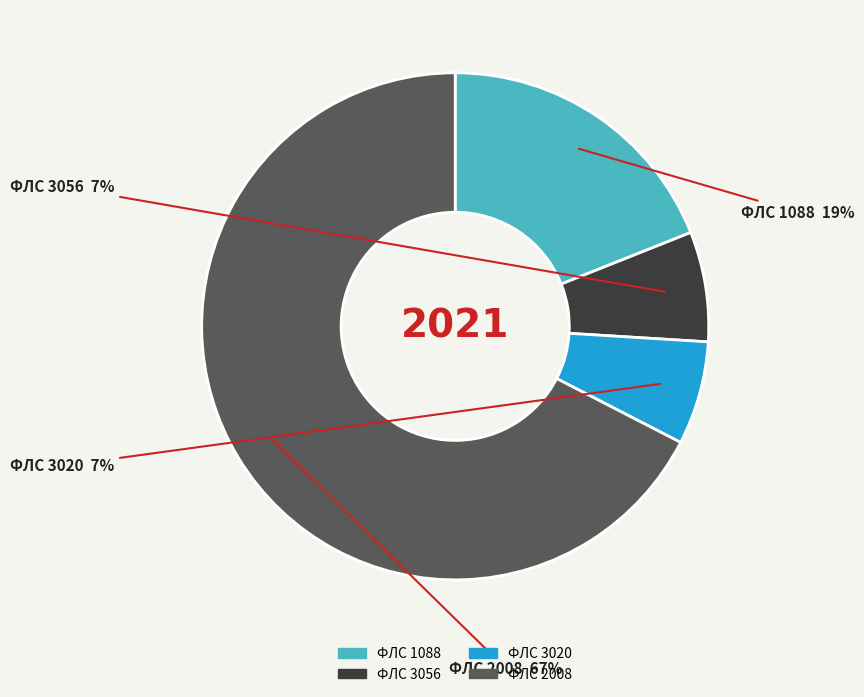

Is there any slice that represents more than half of the pie?

Yes